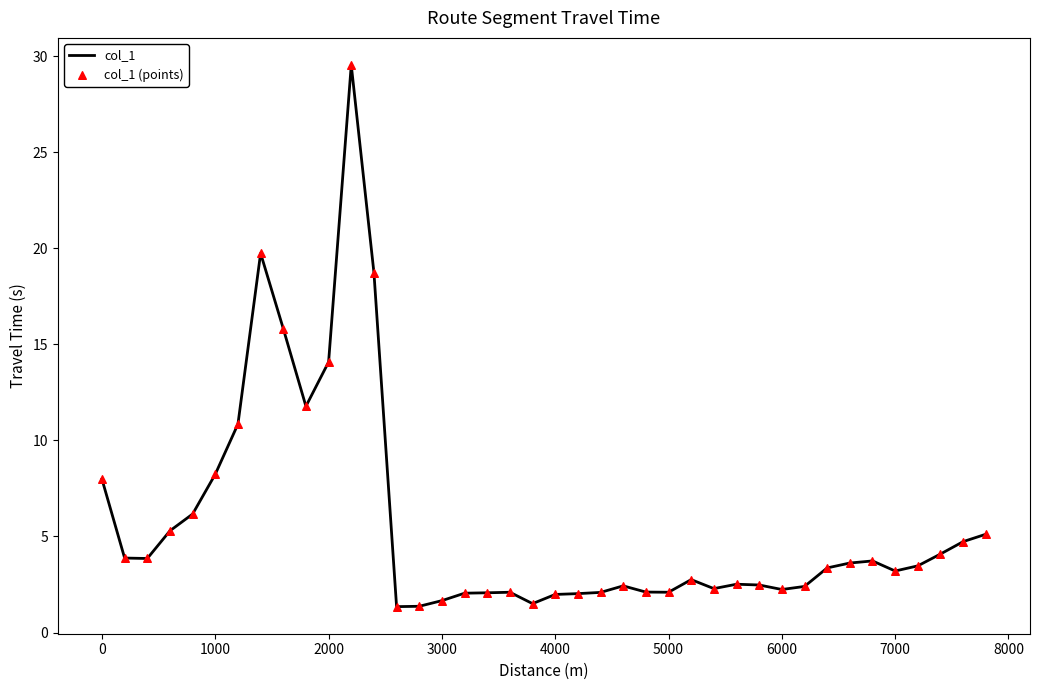

What is the difference between the maximum and minimum values?

28.2